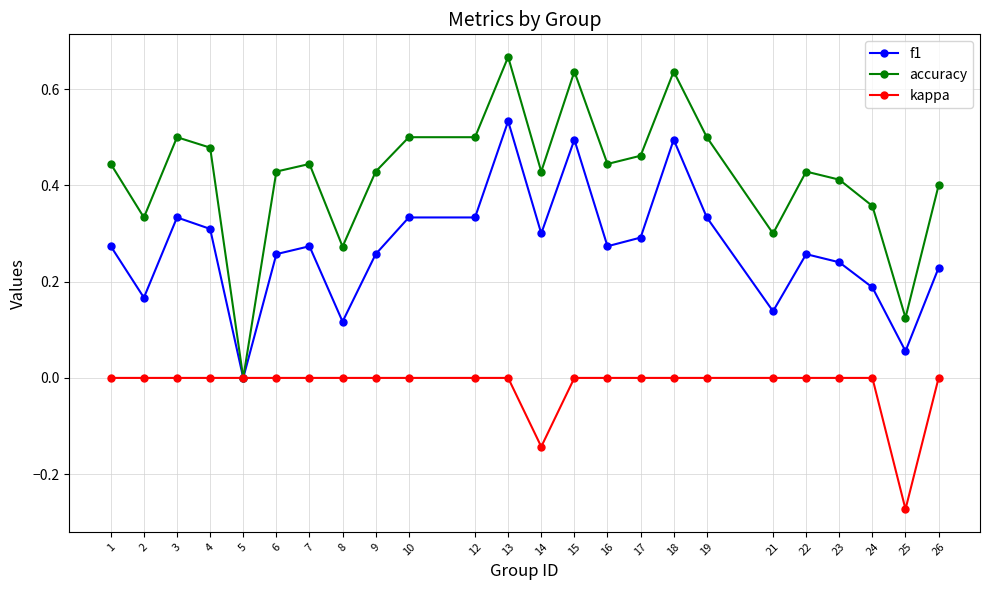

How many accuracy values are between 0 and 1?

24